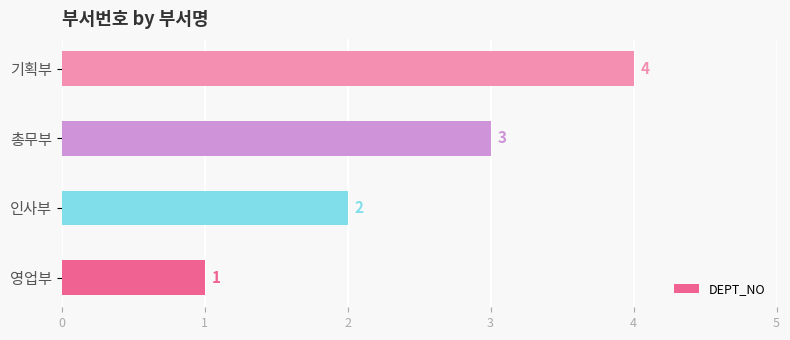

What is the ratio of the value at 기획부 to the value at 인사부?

2.0